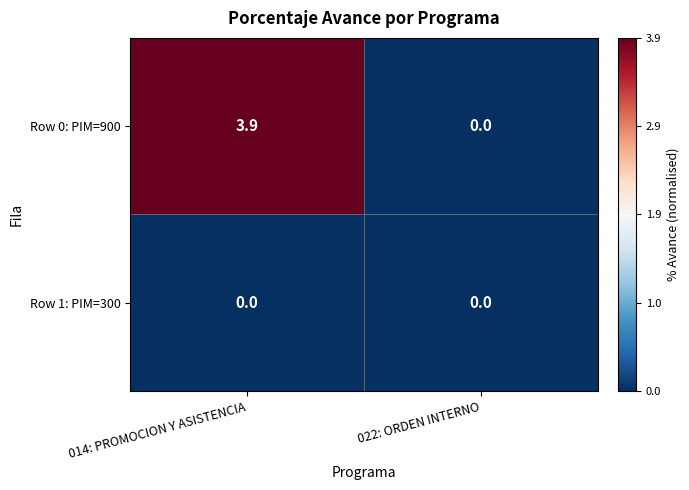

List the labels in order of Row 0: PIM=900 value, largest first.

014: PROMOCION Y ASISTENCIA, 022: ORDEN INTERNO